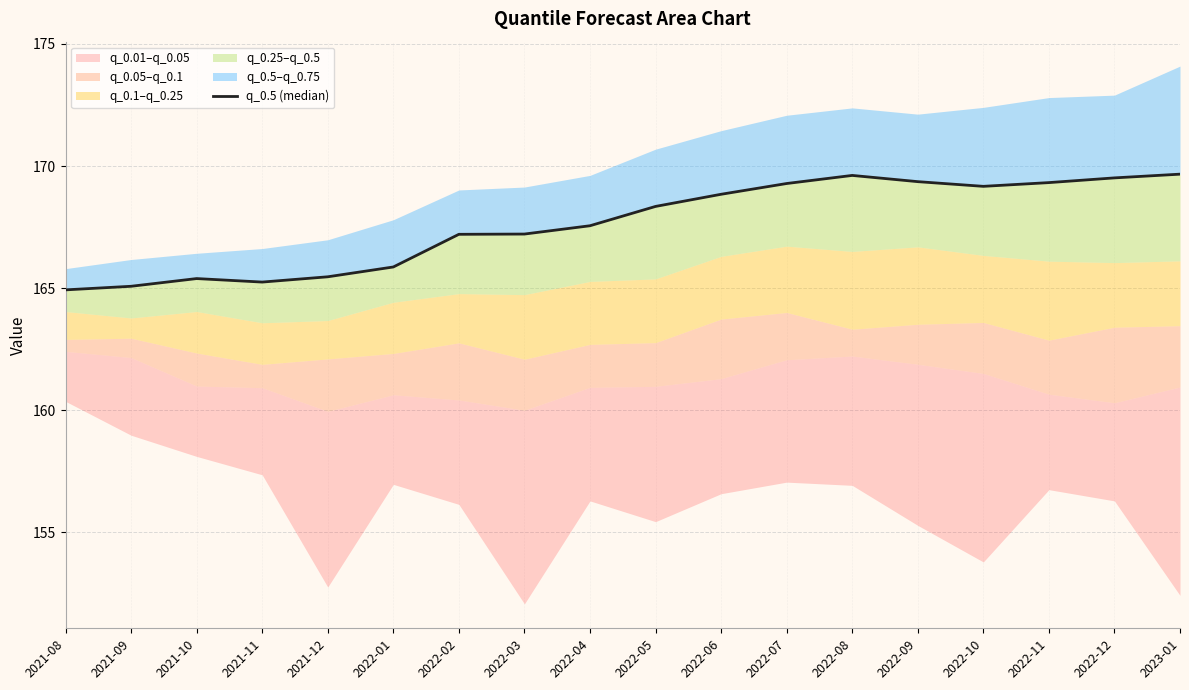

How many interior local valleys (lower than both neighbors) does the data have?

2